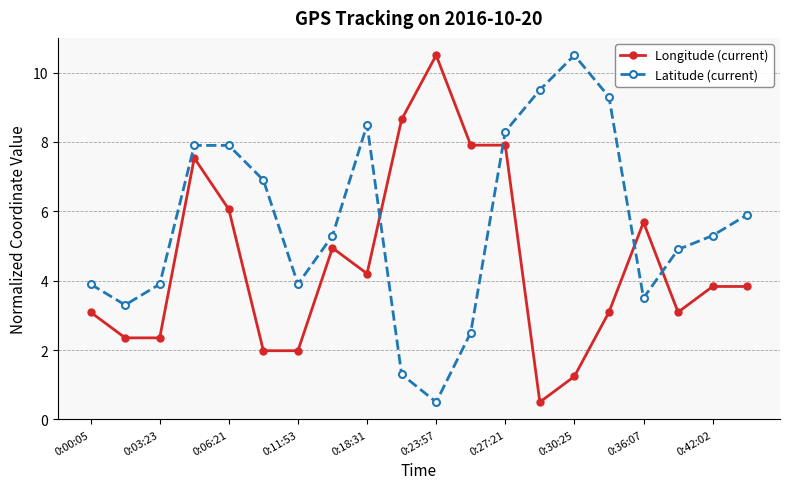

At how many categories does at least one series exceed 1?

20